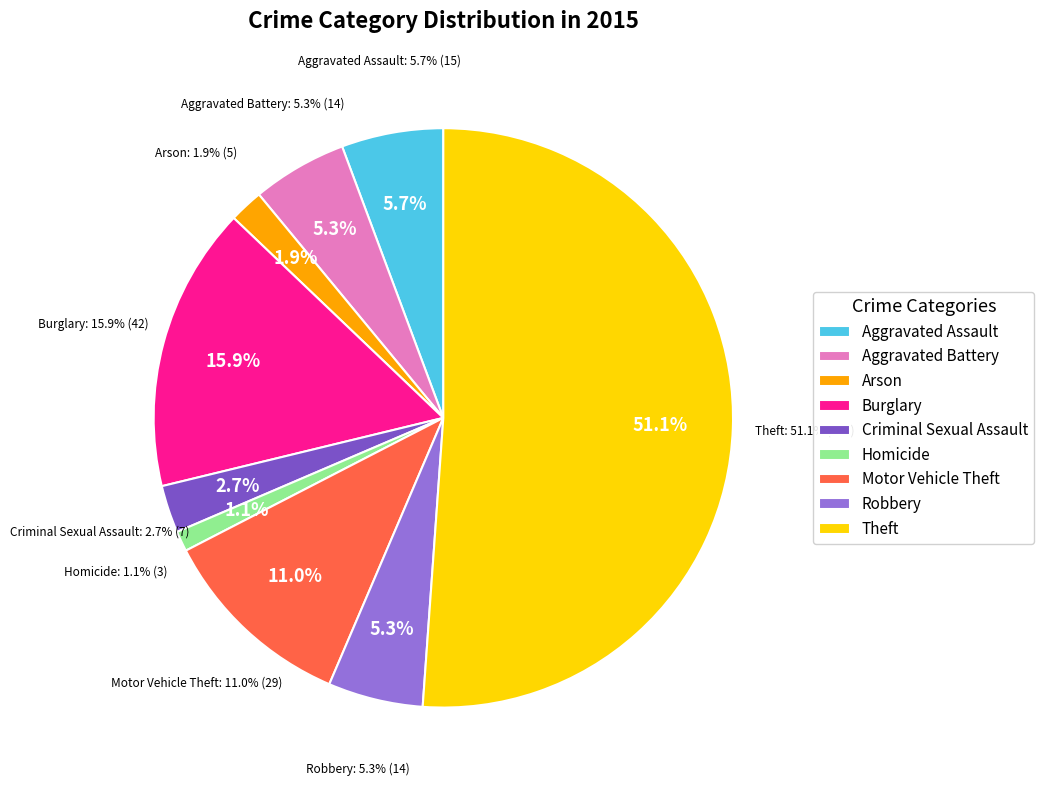

Count the number of slices in the pie.

9